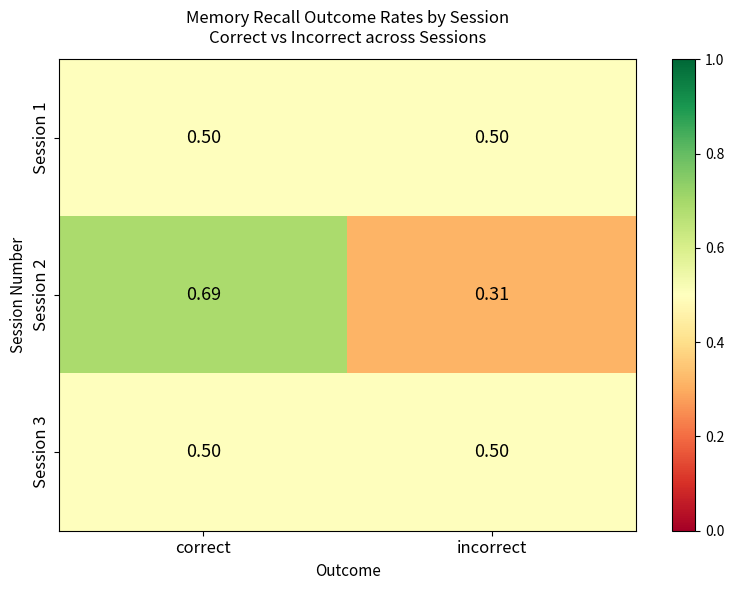

Which category has the highest value across all series?

correct